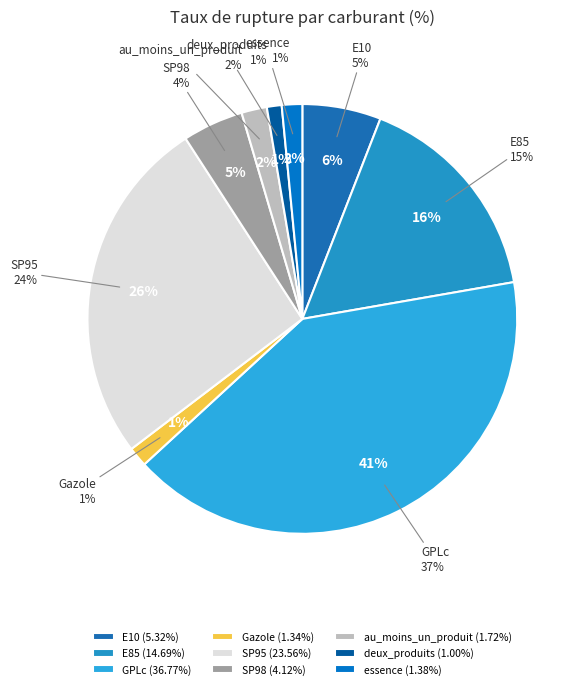

To the nearest percent, what is the average slice percentage?

11%